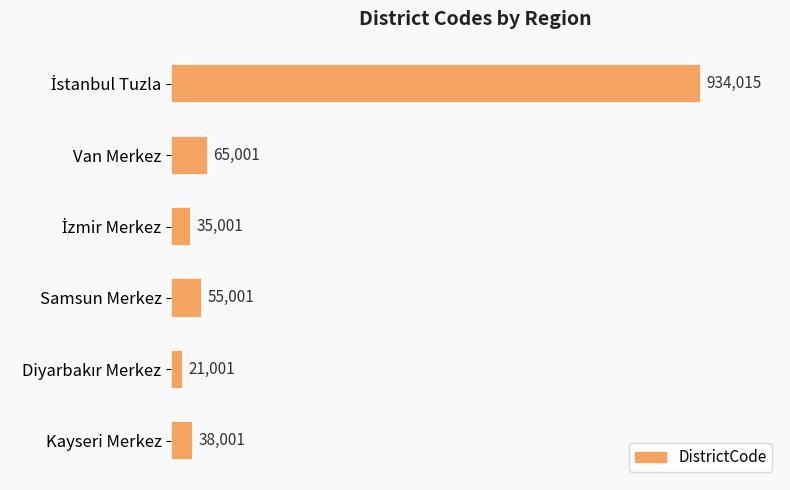

Where is the data nearest to the value 477508?

Van Merkez